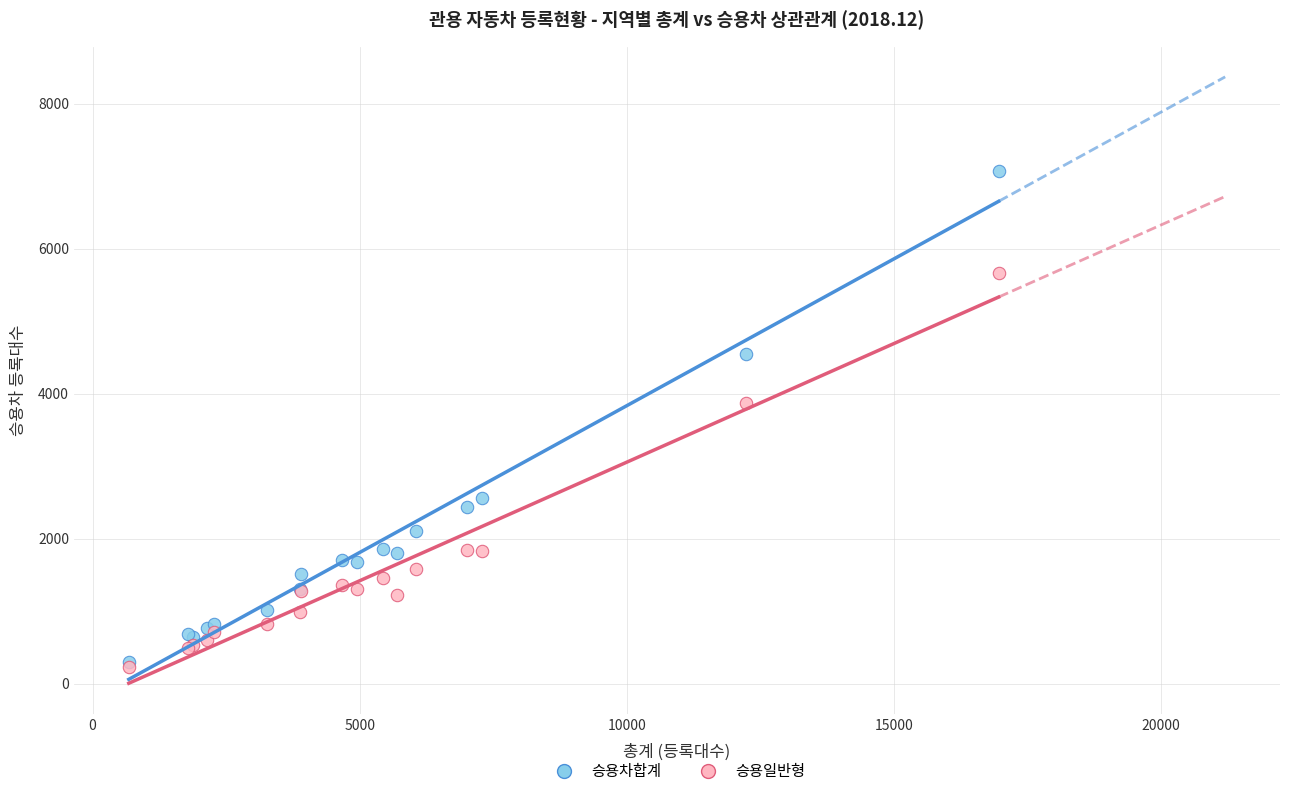

Which series reaches the maximum Y coordinate?

승용차합계